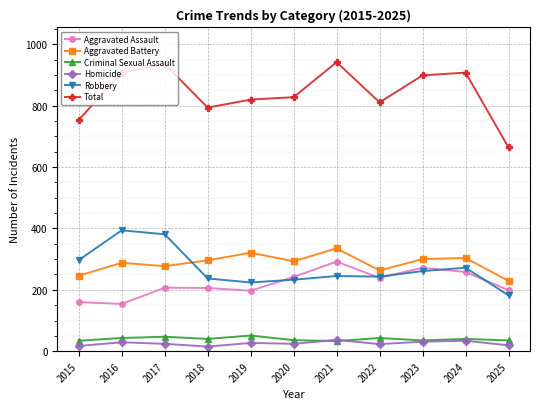

Where do Aggravated Assault and Robbery first cross each other?

2019 and 2020